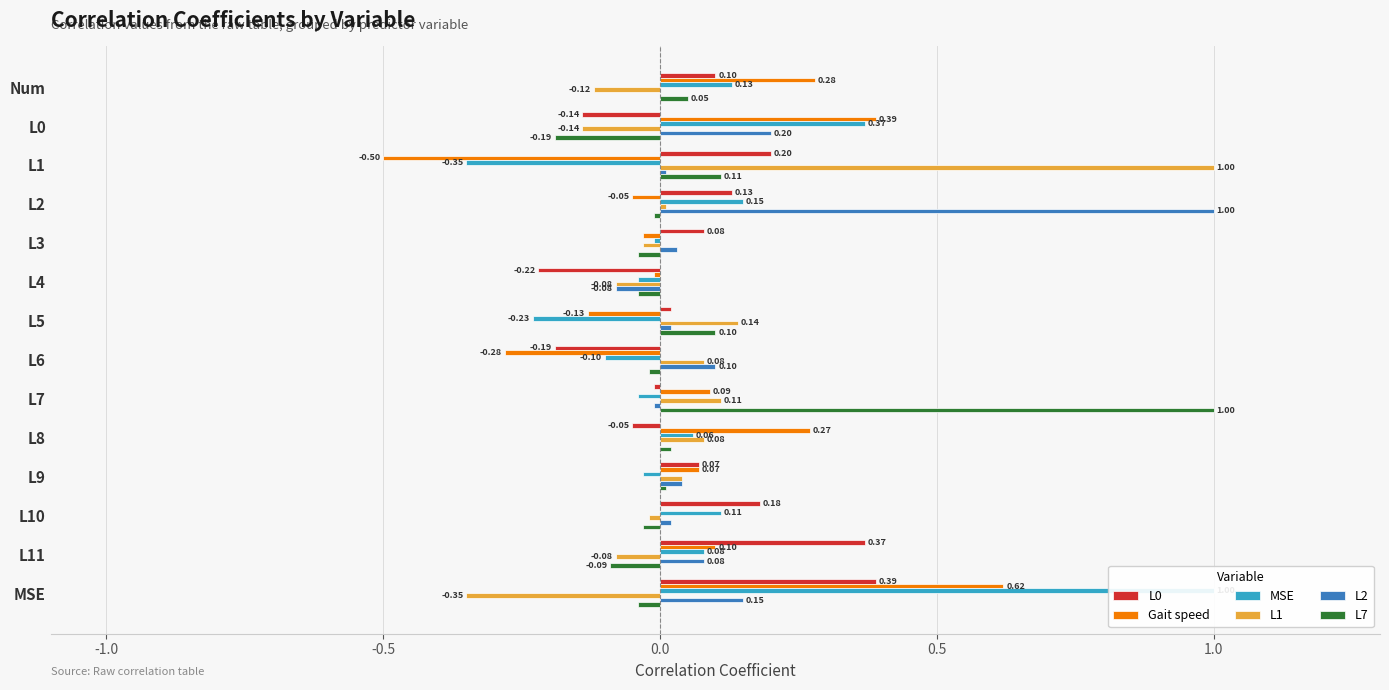

Are the bars grouped side by side (vs. stacked)?

Yes